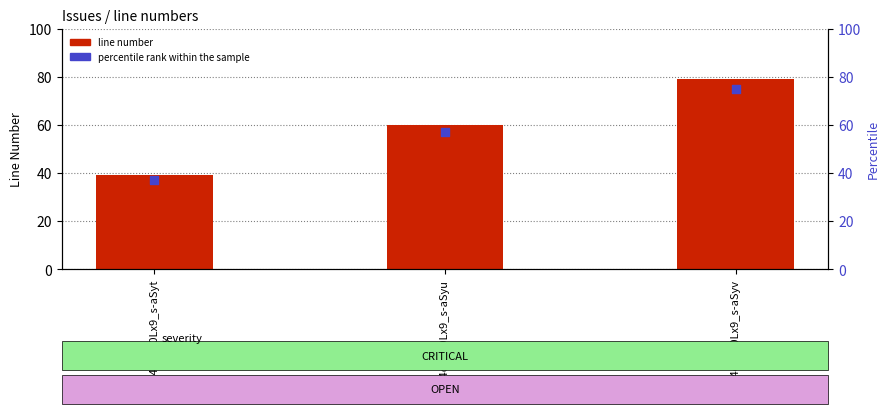

Which series has the largest Y range (max minus min)?

line number